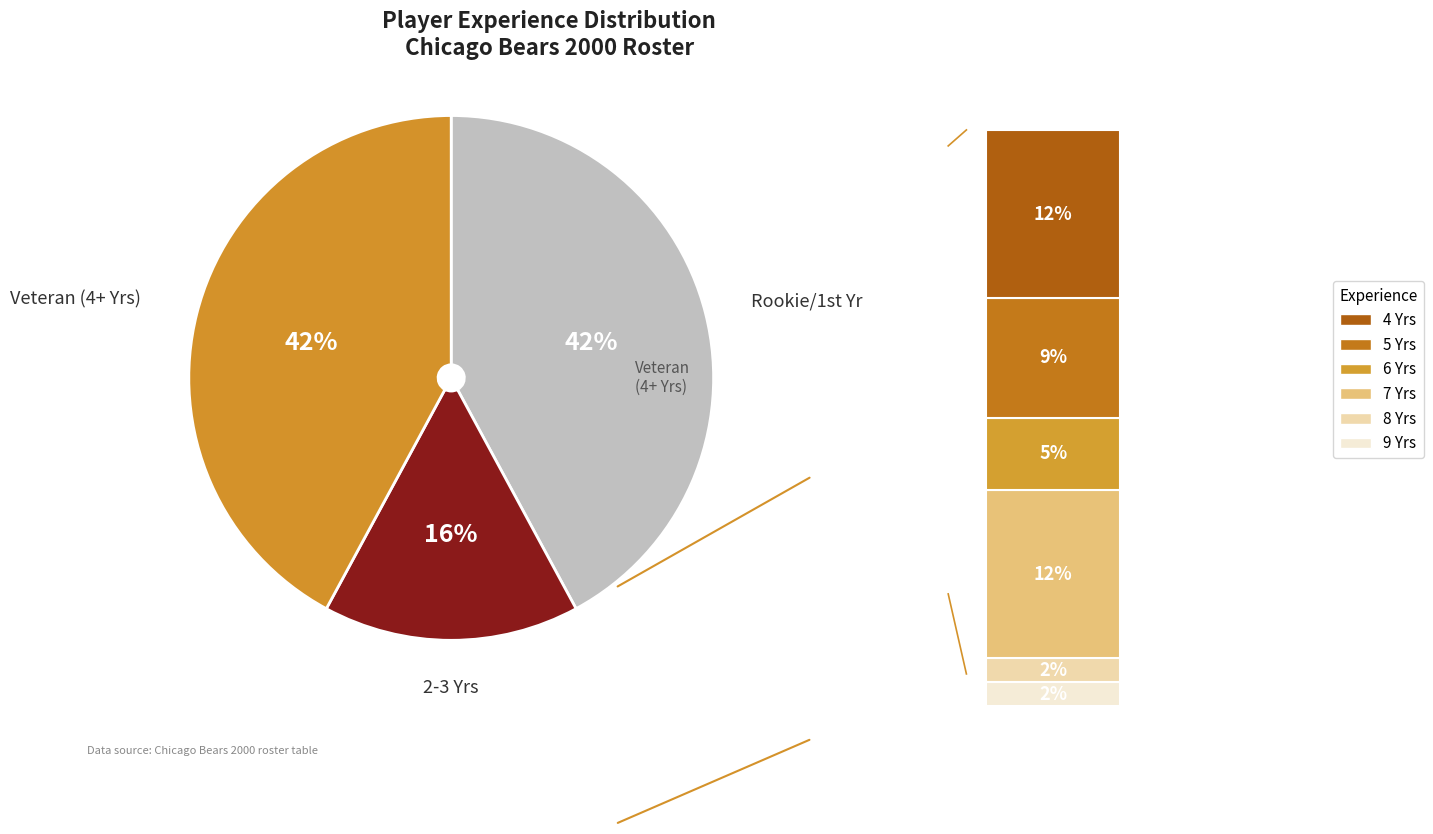

To the nearest percent, what is the difference between the largest and smallest slice percentages?

26%